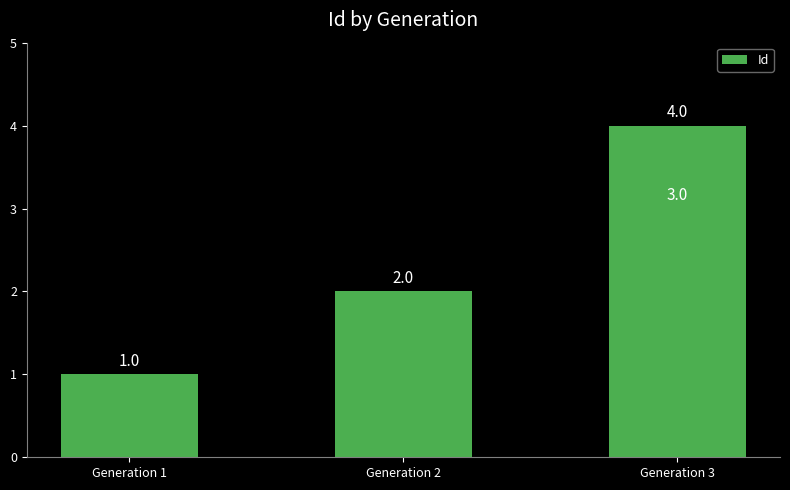

How many series are shown in this chart?

1